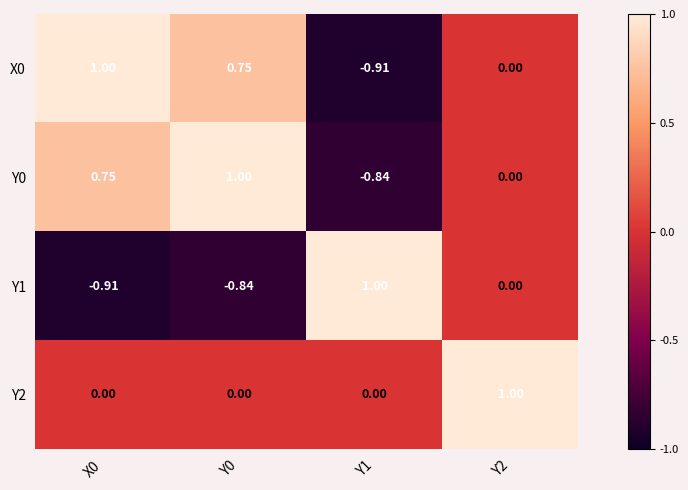

Reading right to left, transcribe all the data shown in this chart.

X0: Y2=0.0	Y1=-0.9	Y0=0.8	X0=1.0
Y0: Y2=0.0	Y1=-0.8	Y0=1.0	X0=0.8
Y1: Y2=0.0	Y1=1.0	Y0=-0.8	X0=-0.9
Y2: Y2=1.0	Y1=0.0	Y0=0.0	X0=0.0